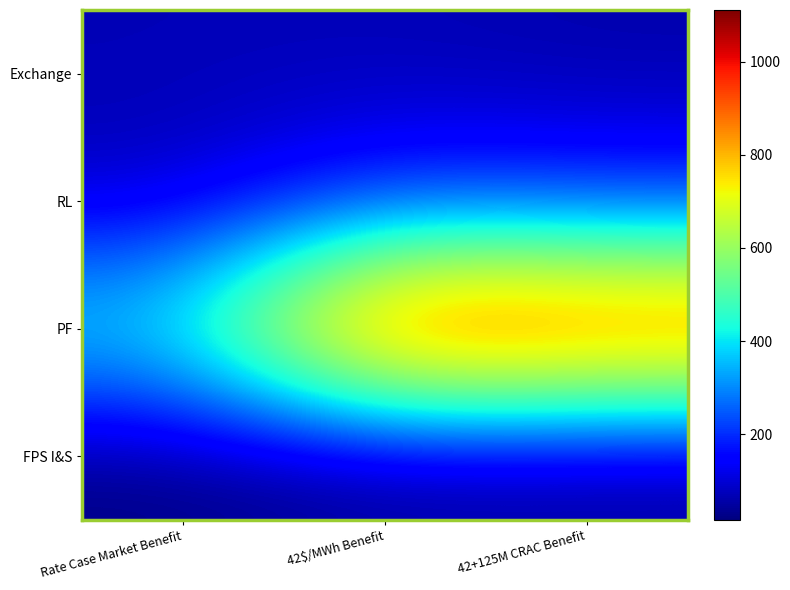

Between Rate Case Market Benefit and 42+125M CRAC Benefit, which series saw the biggest shift?

PF